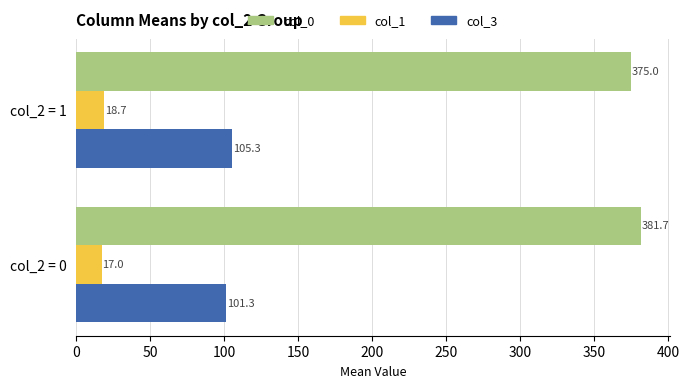

Rank the series by their average value, from highest to lowest.

col_0, col_3, col_1